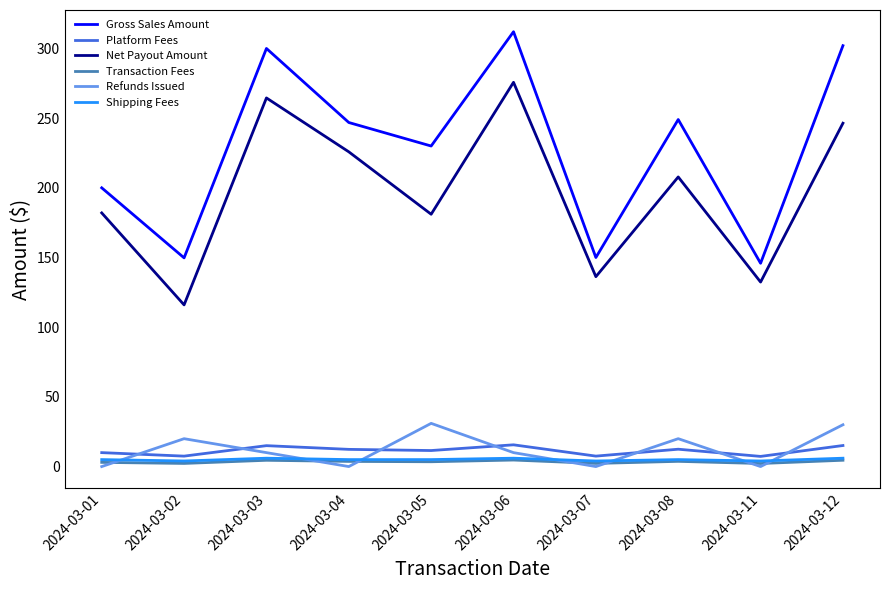

What is the sum of all Gross Sales Amount values?

2285.5